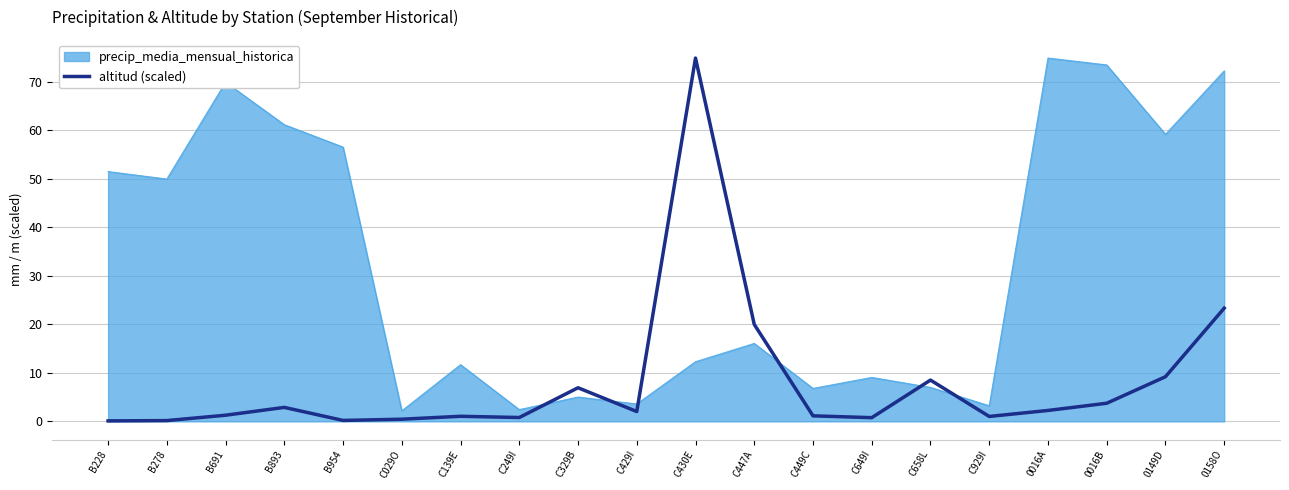

Is it true that precip_media_mensual_historica equals 2.2 at C029O?

True